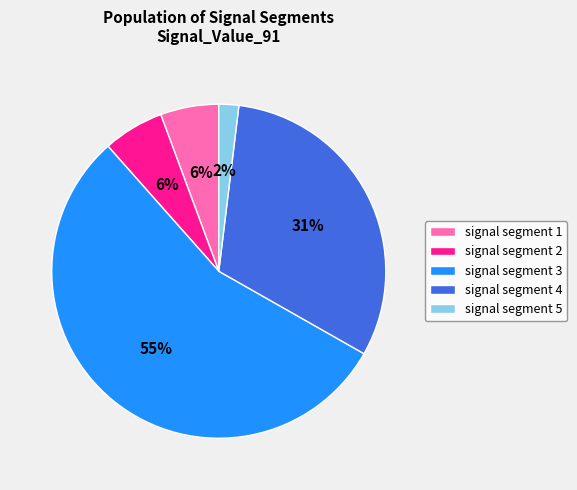

Combined, do signal segment 5 and signal segment 1 account for over 50%?

No